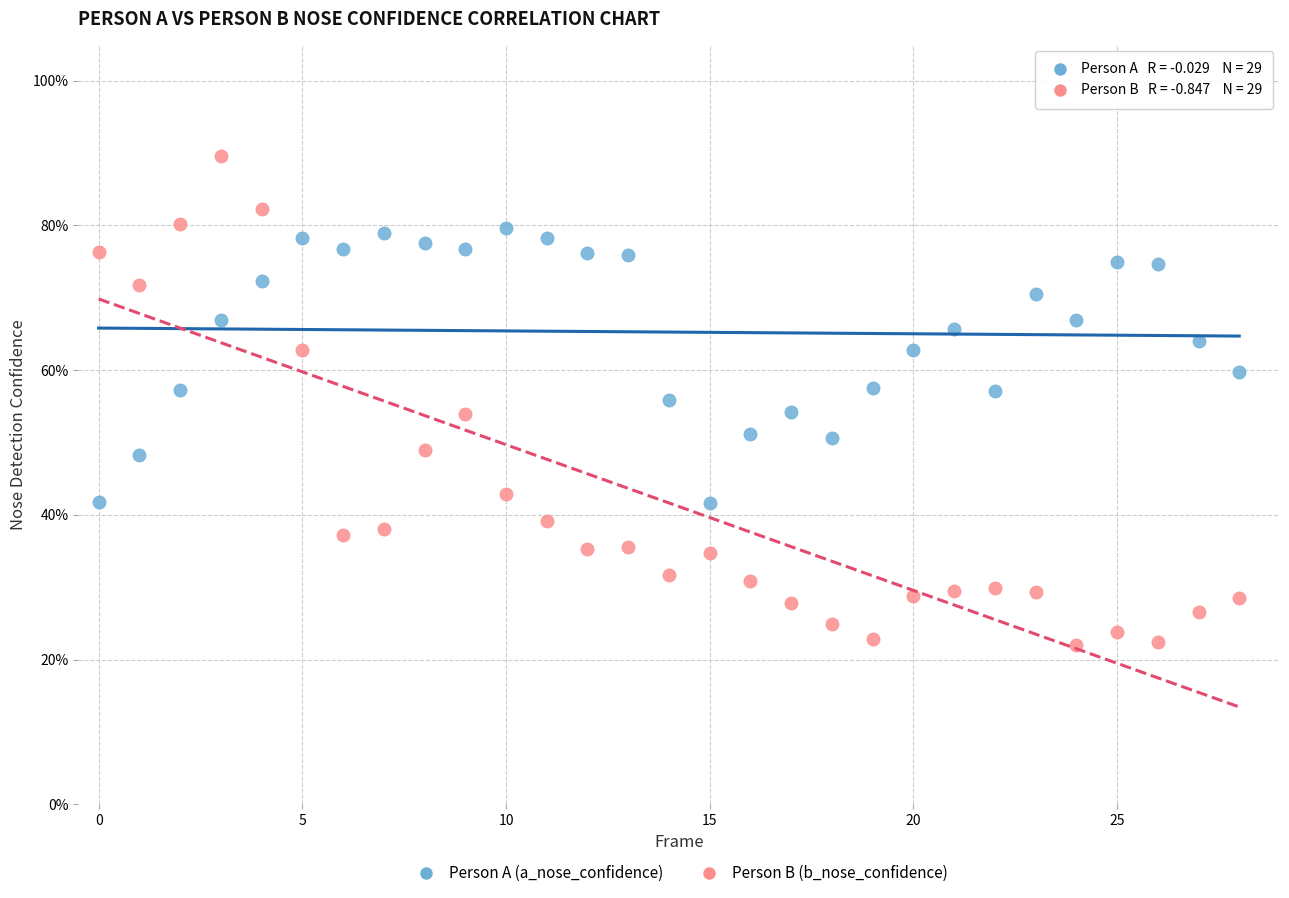

What are all the series names shown in the legend?

Person A (a_nose_confidence), Person B (b_nose_confidence)